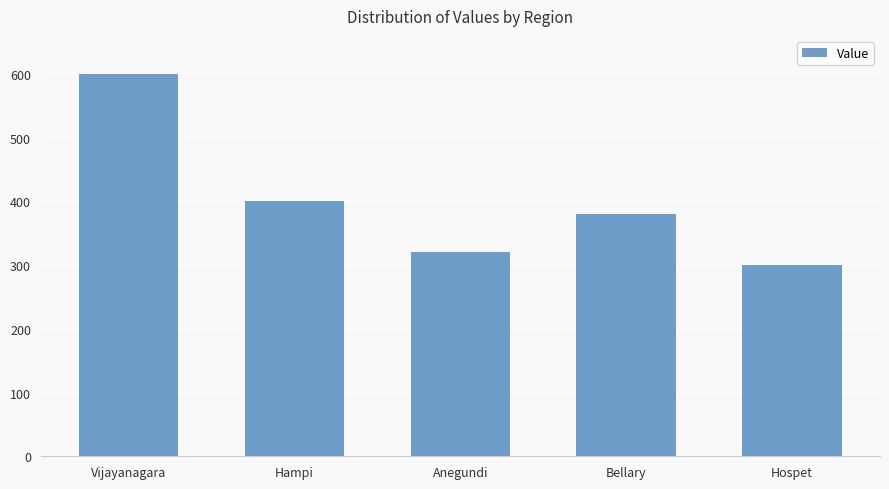

What is the sum of the values at Bellary and Hospet?

680